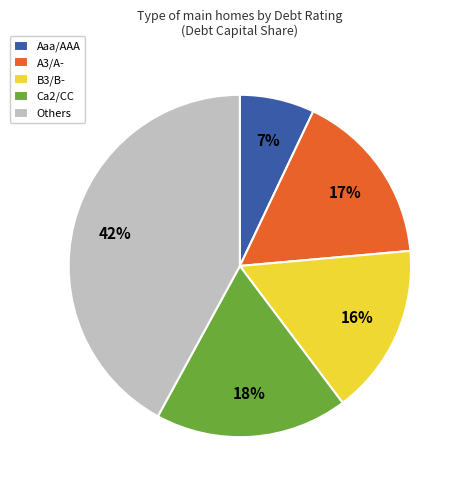

Is it true that A3/A- is 2% of the pie?

False